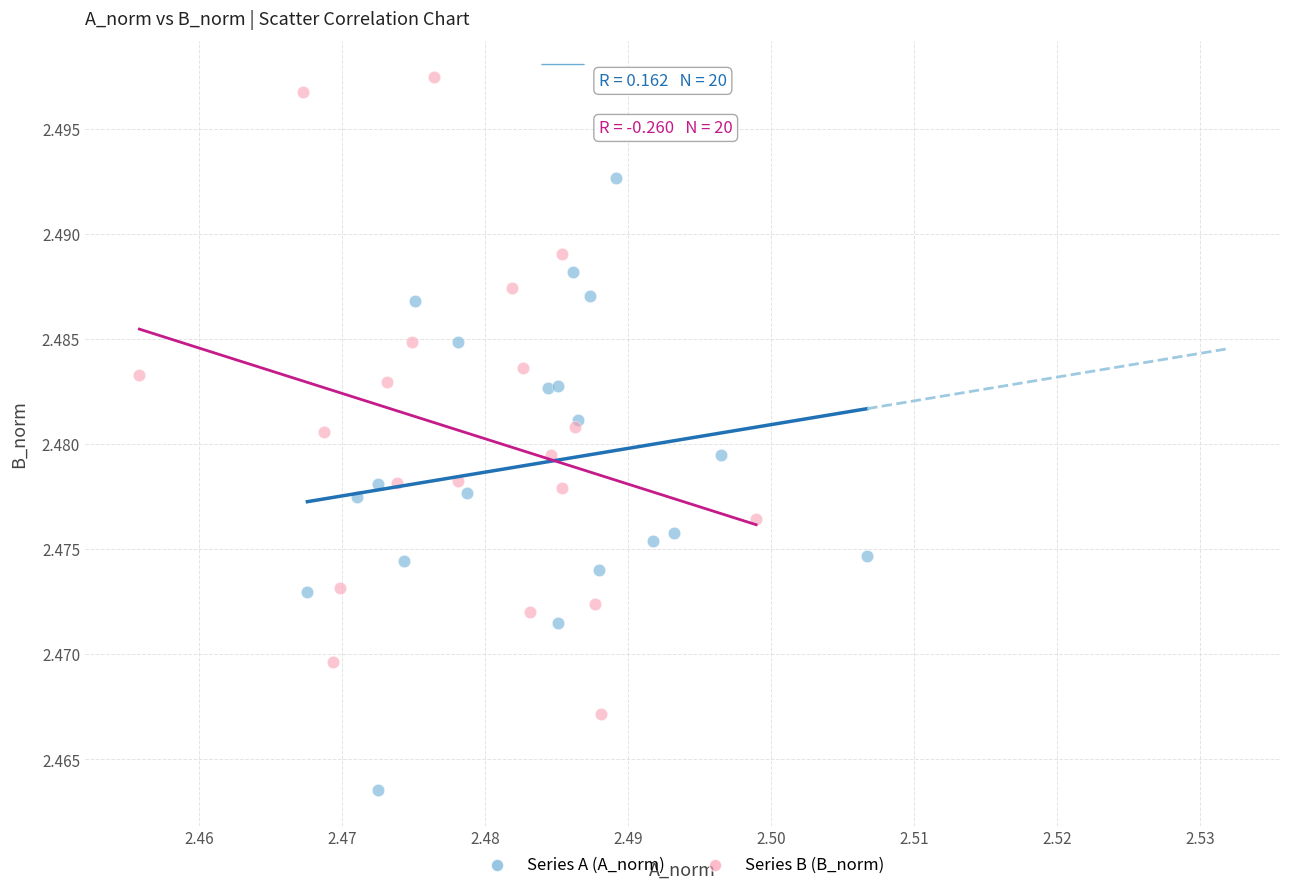

Which series contains the lowest Y value?

Series A (A_norm)